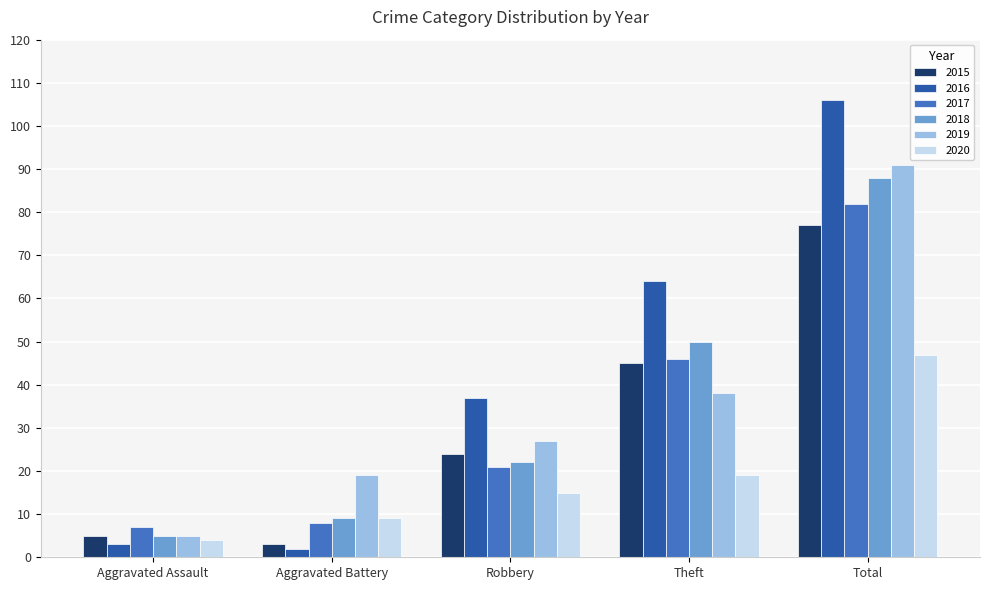

What is the difference between the maximum and minimum values in the 2019 series?

86